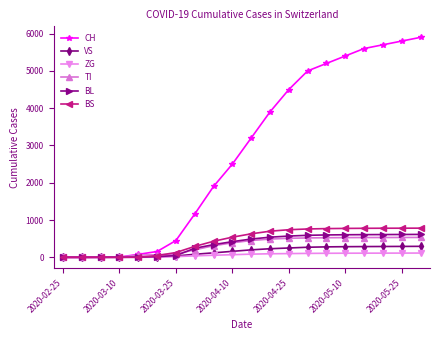

What are all the series names shown in the legend?

CH, VS, ZG, TI, BL, BS